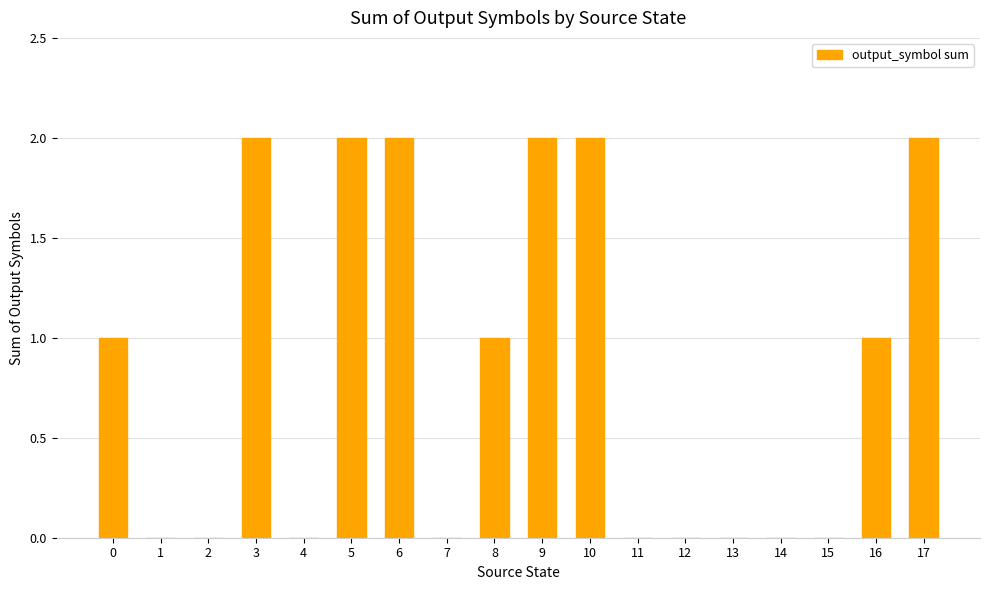

What is the ratio of the value at 0 to the value at 10?

0.5